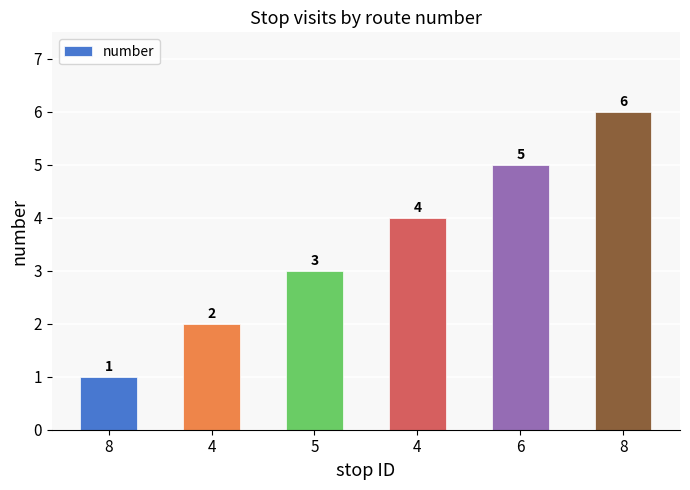

How many bars are there in total?

6